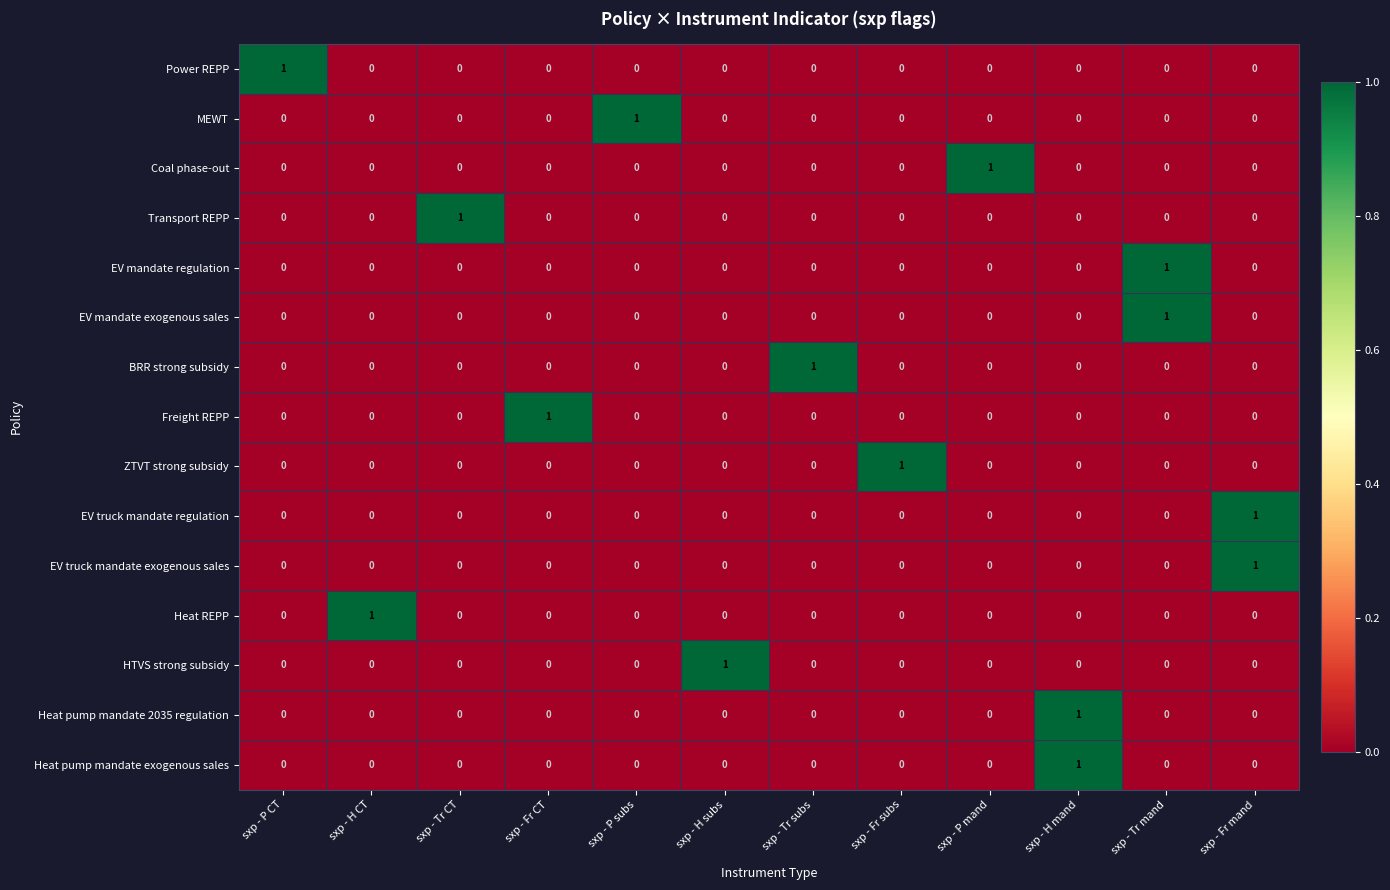

At how many categories does at least one series exceed 0?

12